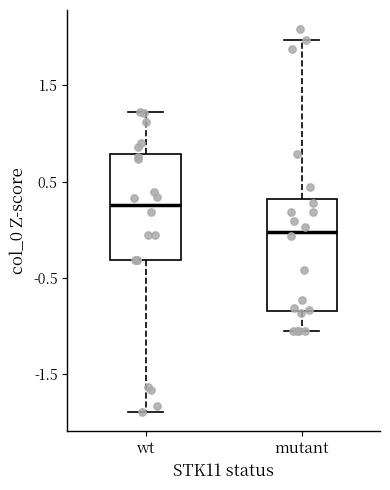

Reading left to right, read every box against the y-axis: the position of its median line, the range the box covers, and the ends of its whiskers. The values are not printed on the chart, so give them approximately, as read against the axis.

wt: median 0.3, box -0.3 to 0.8, whiskers -1.9 to 1.2
mutant: median 0.0, box -0.8 to 0.3, whiskers -1.1 to 2.0